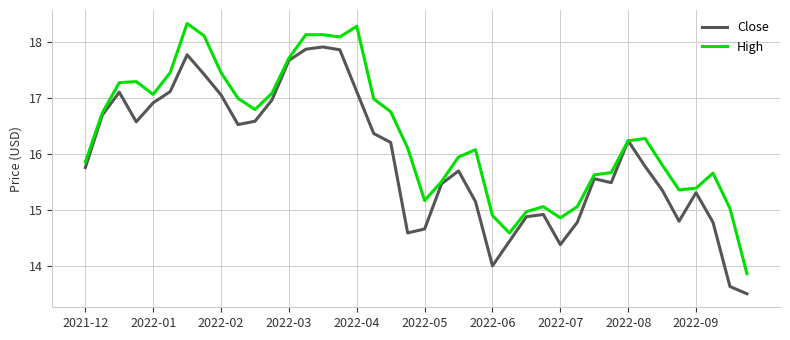

Which series has the largest total across all categories?

High